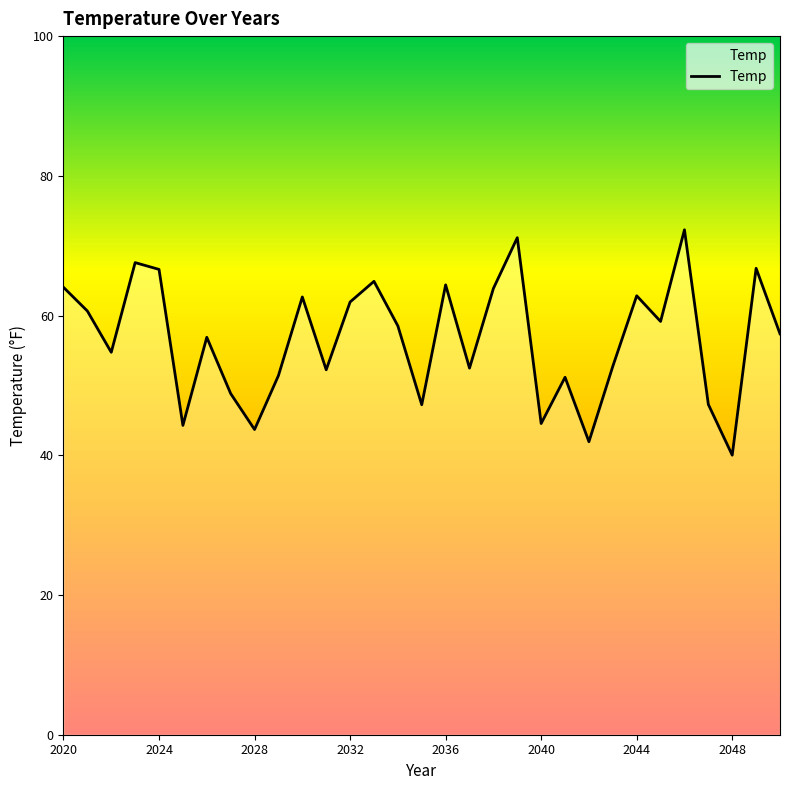

What is the maximum value shown in the chart?

72.3